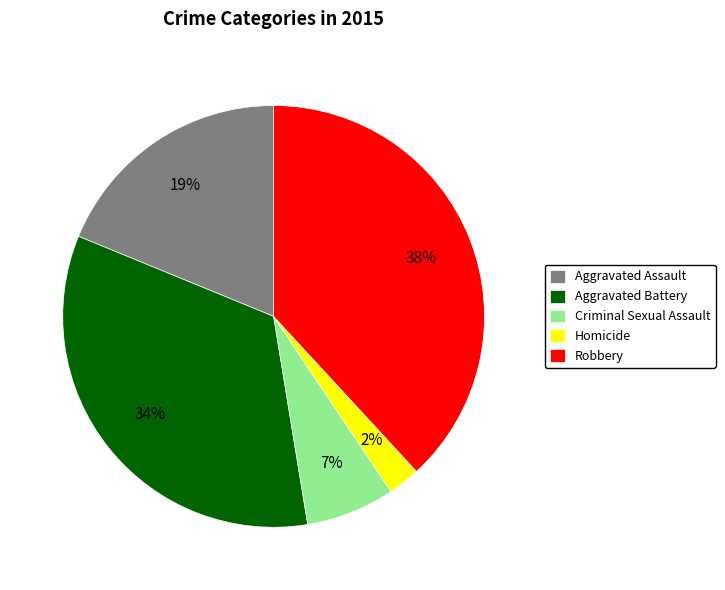

Approximately how many times larger is the value at Criminal Sexual Assault compared to Aggravated Battery?

0.2